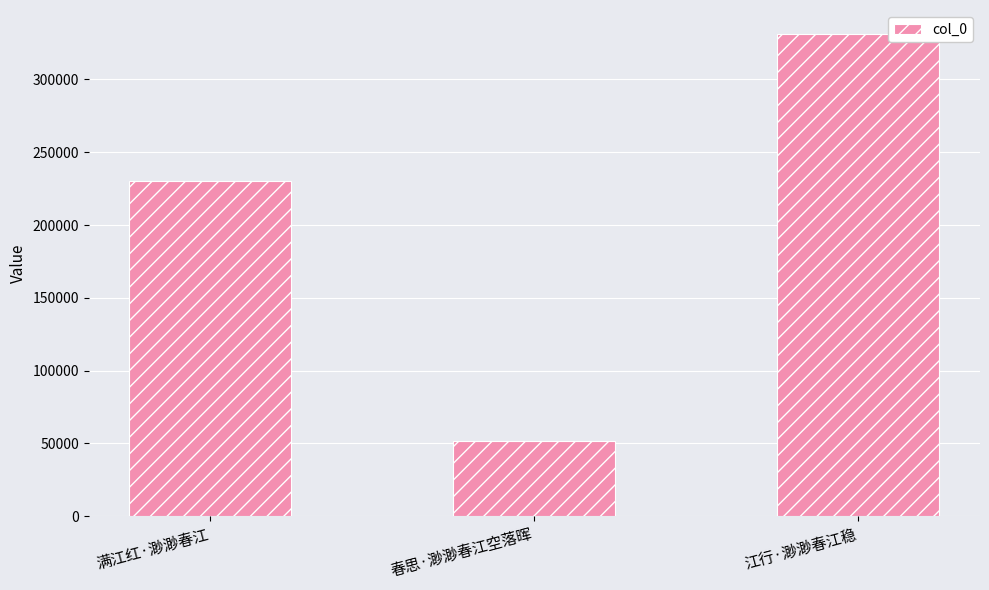

Count the values in the range 51933 to 331164.

3